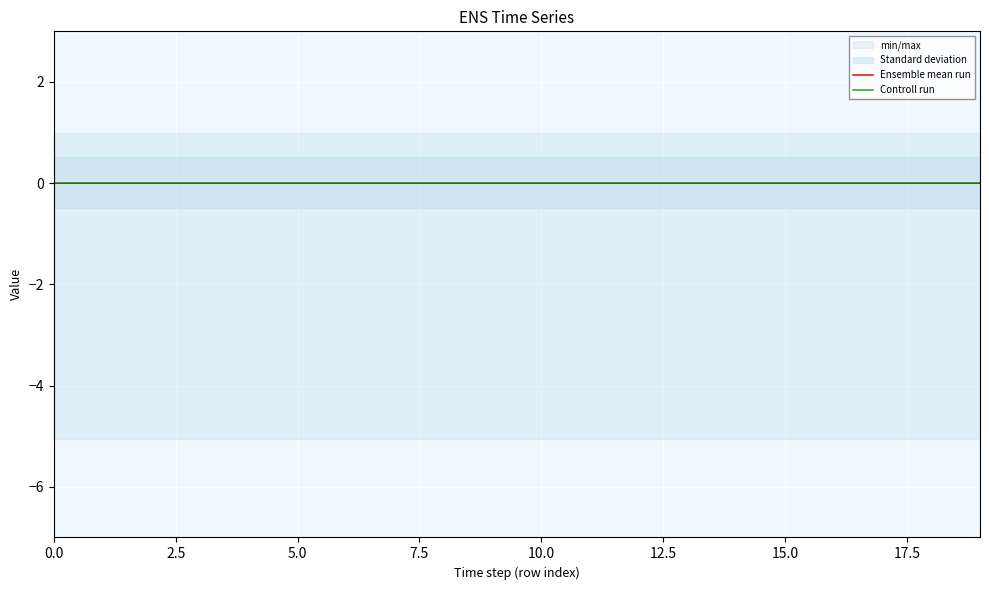

How many series are shown in this chart?

2